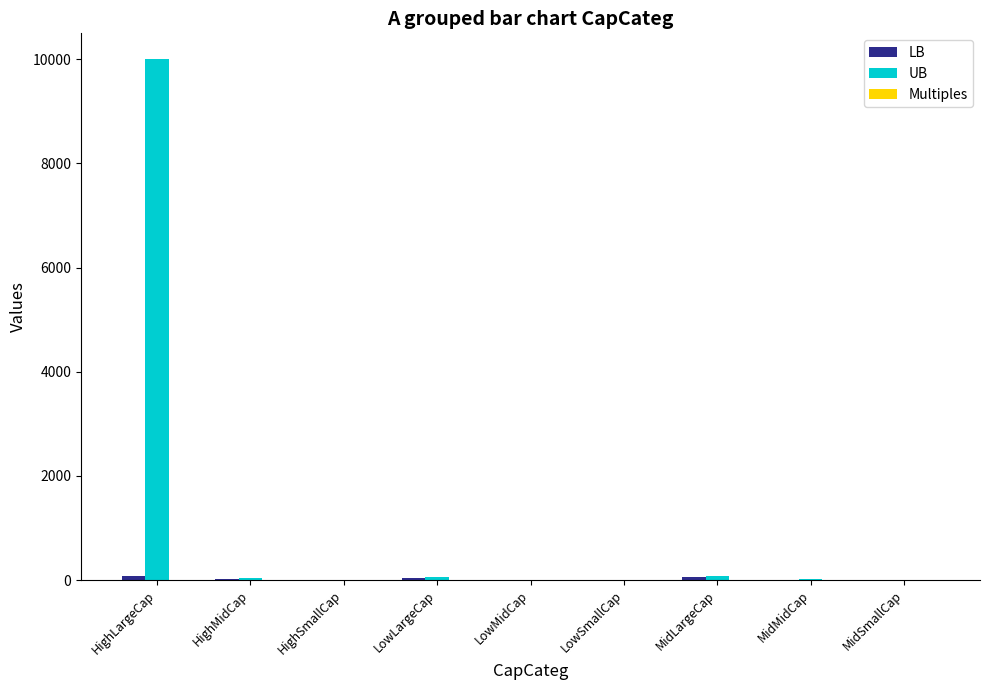

Count the number of categories in the chart.

9